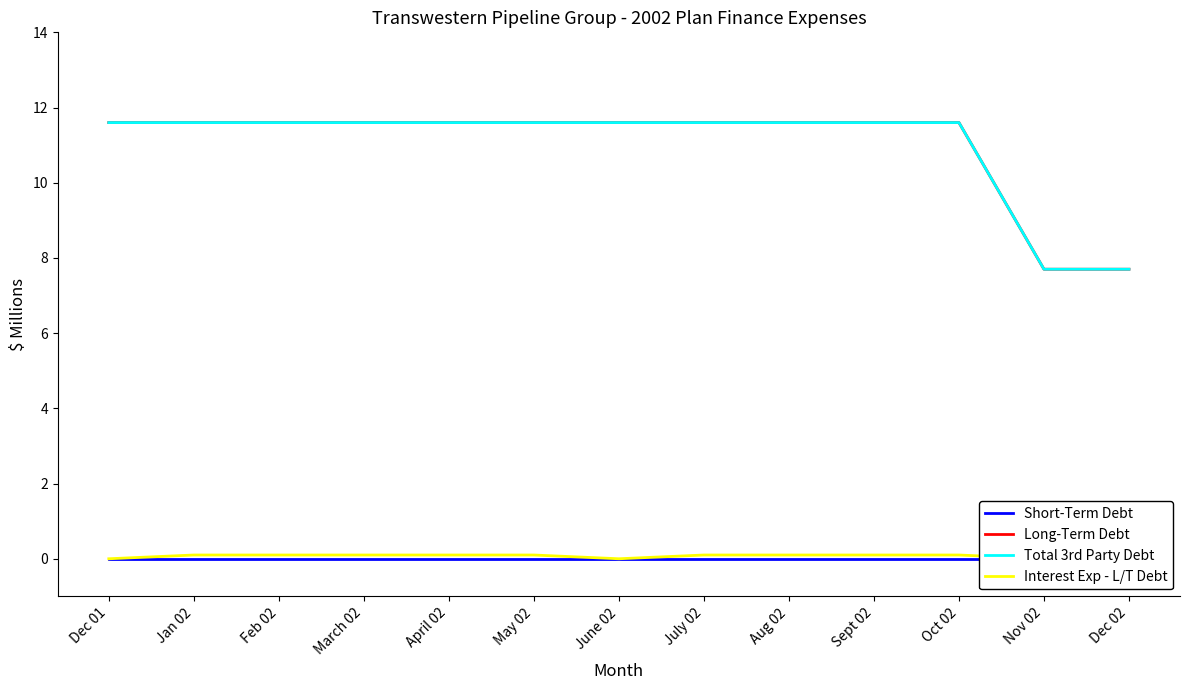

What is the total value across all series at Oct 02?

23.3